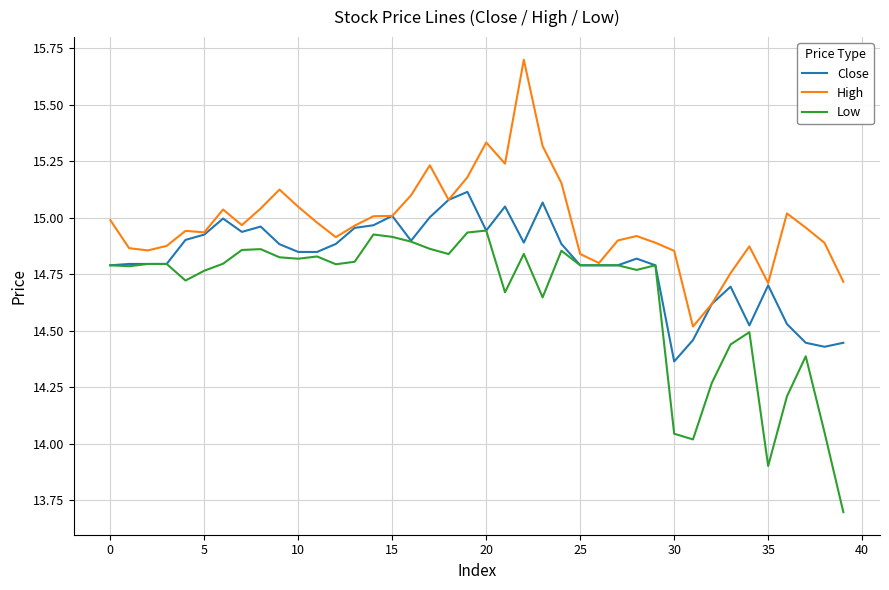

How many values in the Low series exceed 14?

38